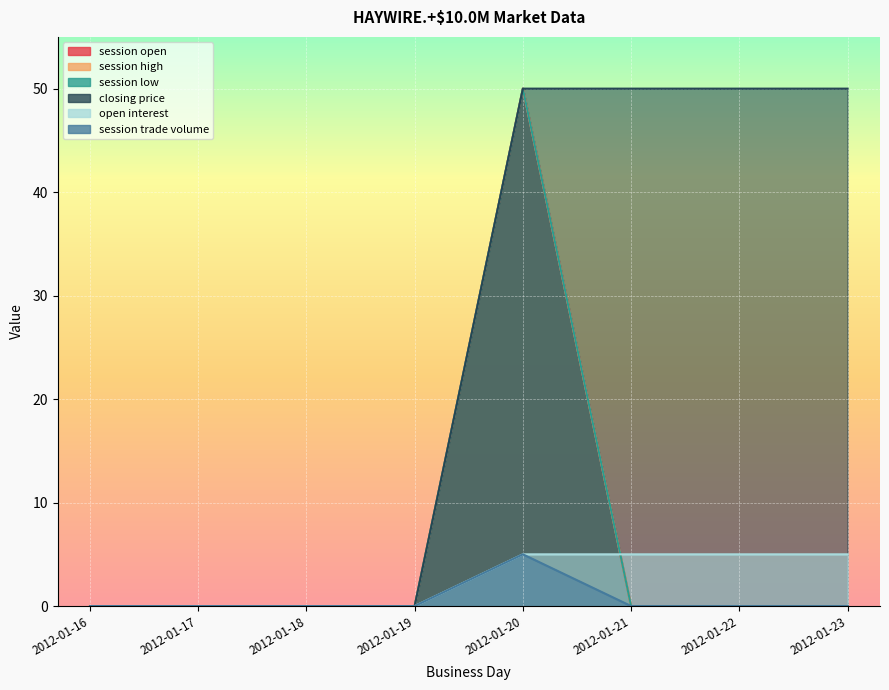

The value of session open at 2012-01-16 is -16. True or false?

False